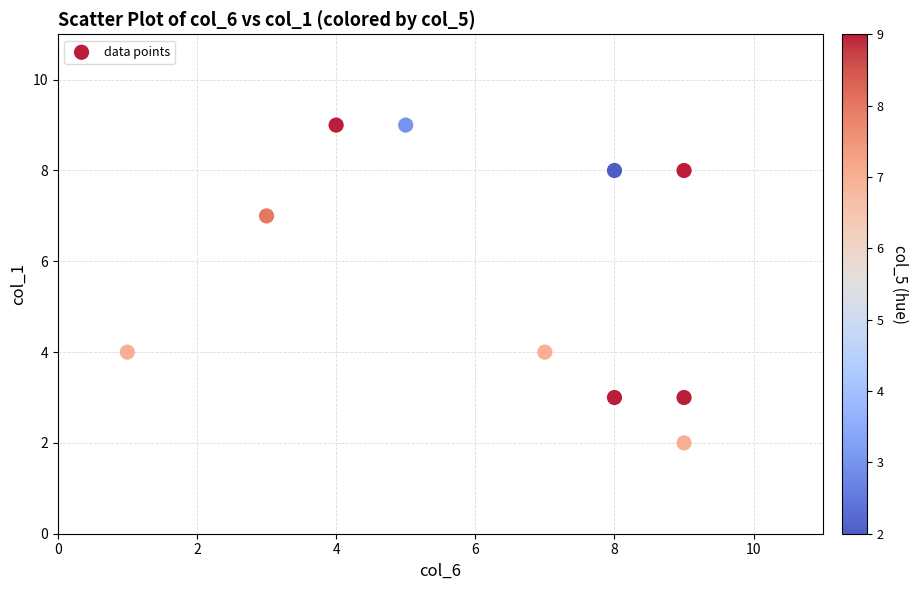

What is the range of X values (max minus min)?

8